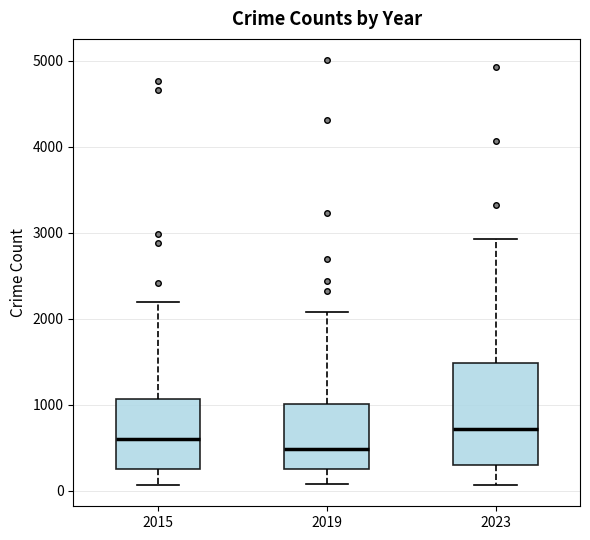

Which box's median line is the highest?

2023